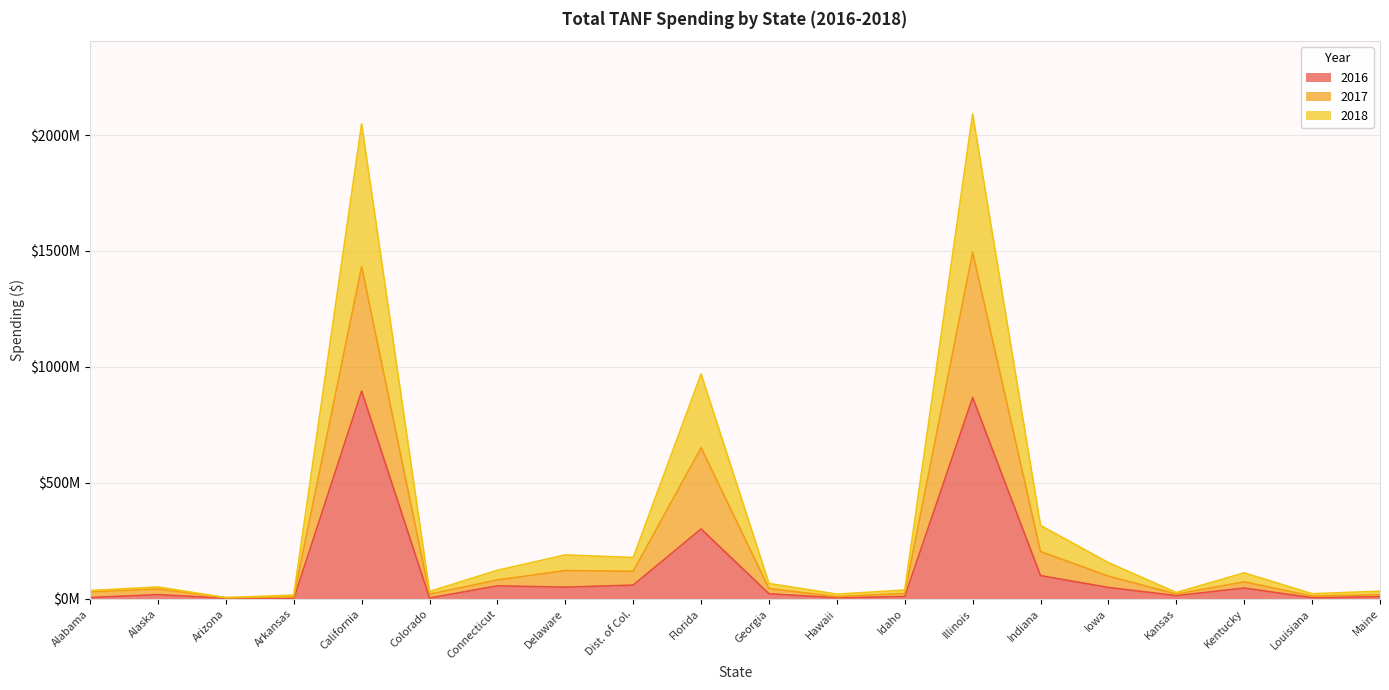

True or false: 2017 and 2016 intersect in this chart.

False